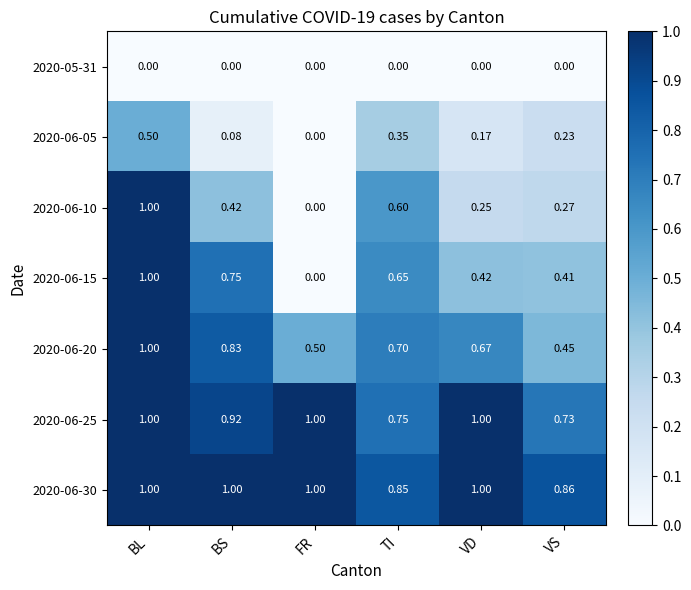

At which category is the sum across all series the highest?

BL